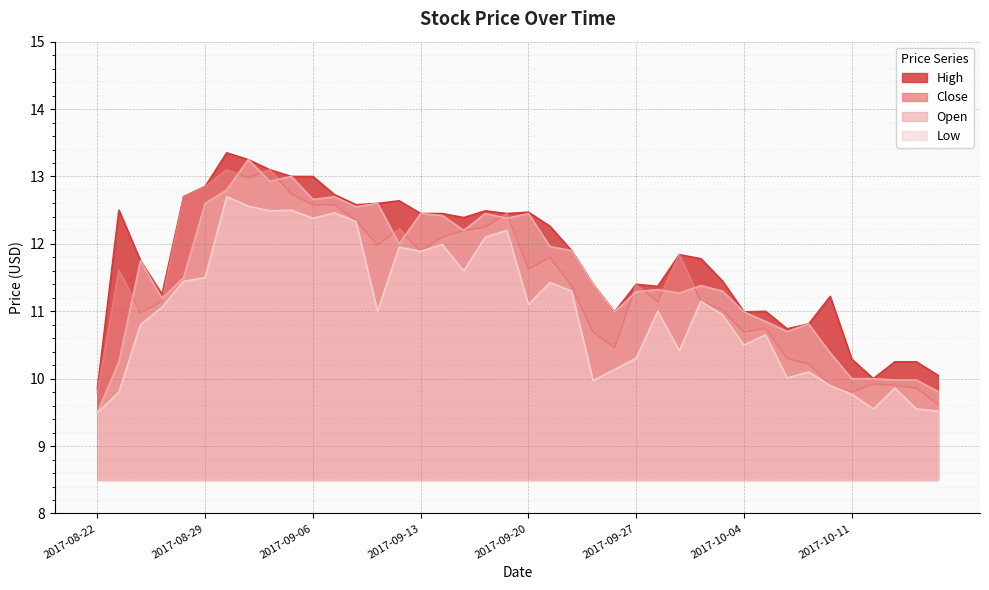

What is the value of the High point at the 21st from the left?

12.5